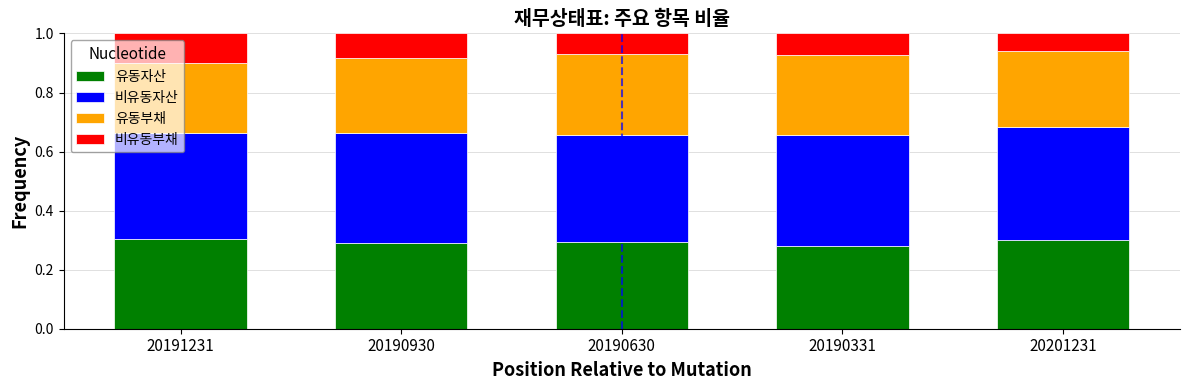

What is the total value across all series at 20190630?

1.0